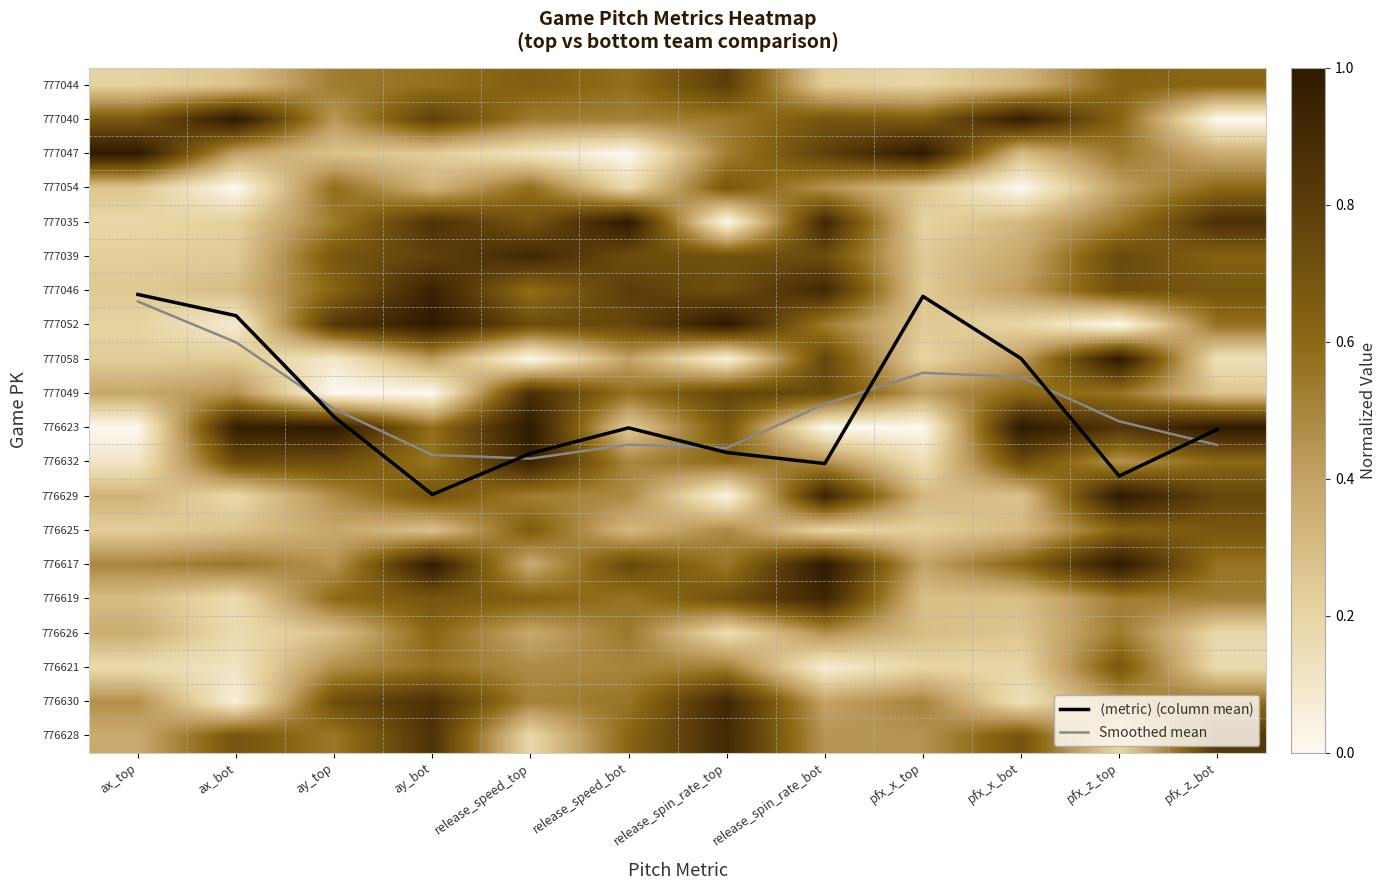

The value of 776632 at release_speed_bot is 0.7. True or false?

False